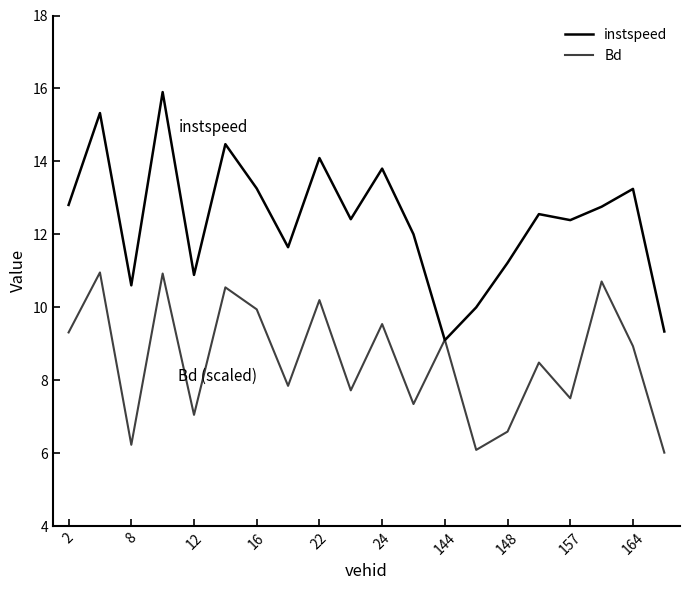

How many intersections are there between Bd and instspeed?

2